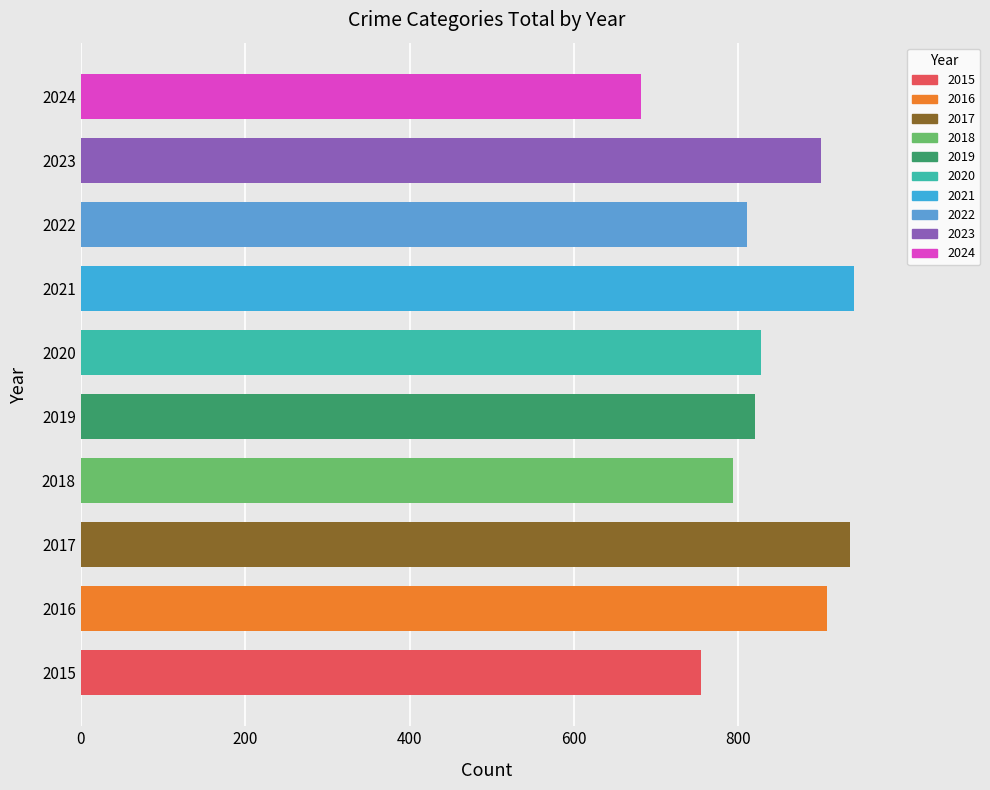

Does the chart contain any negative values?

No